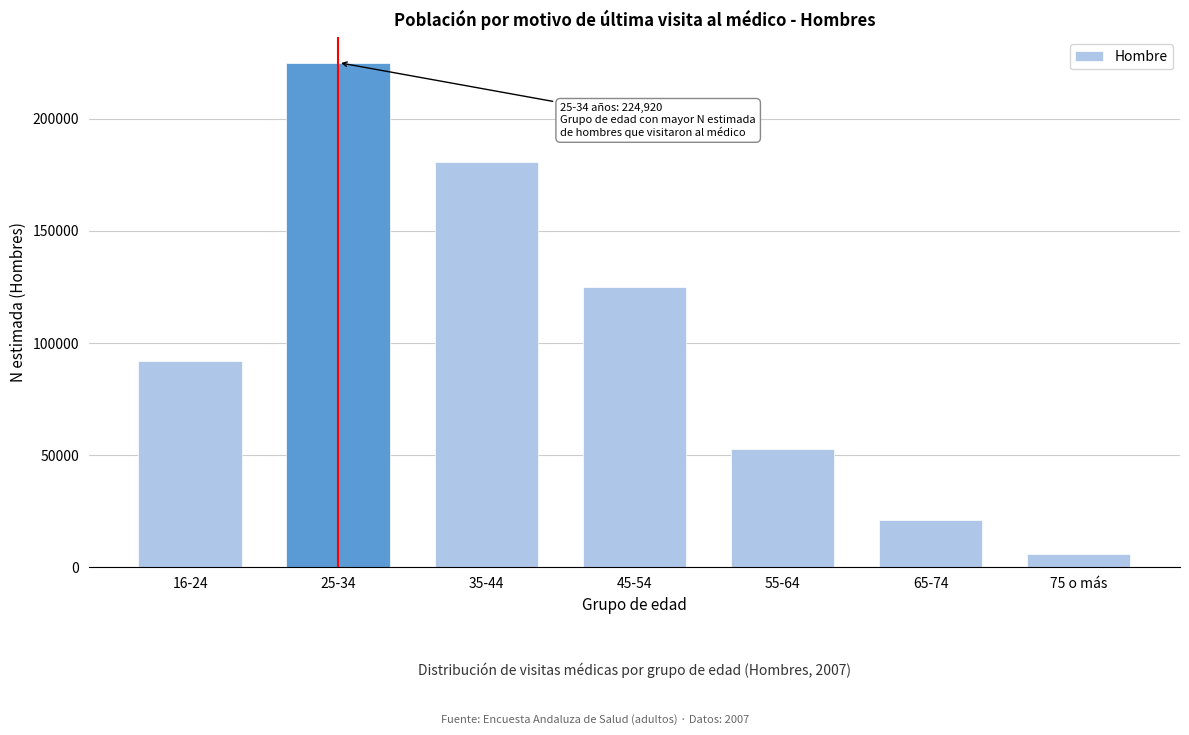

Reading left to right, extract all data points from this chart.

91793	224920	180716	125081	52785	21022	6124